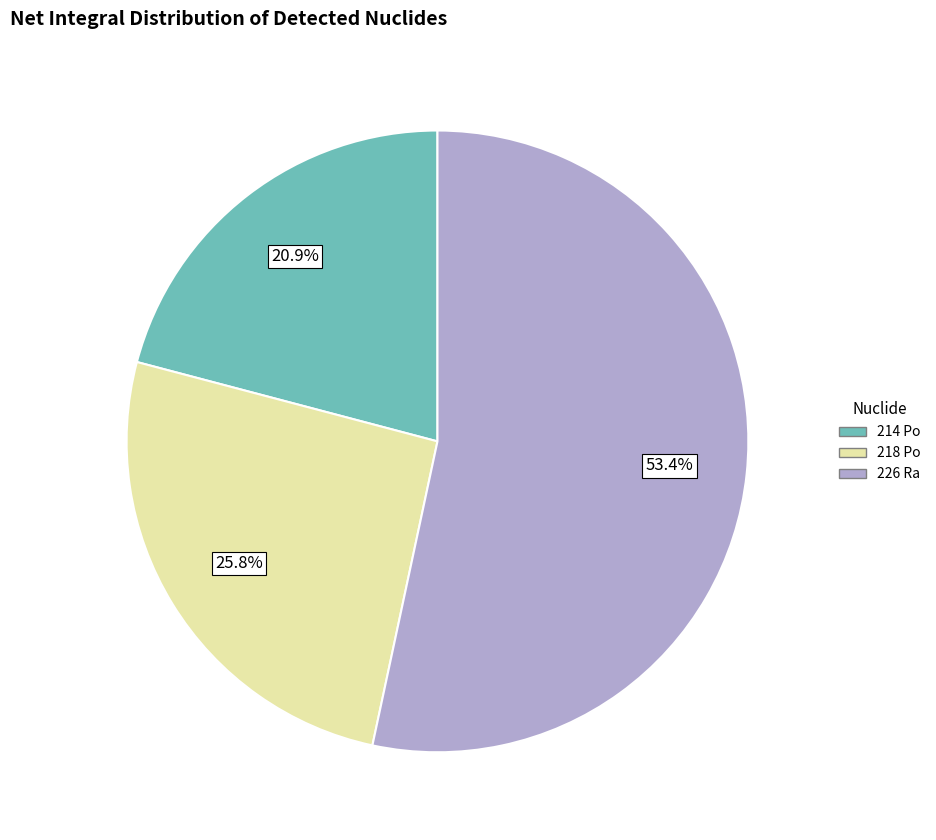

What is the ratio of the value at 226 Ra to the value at 214 Po?

2.6